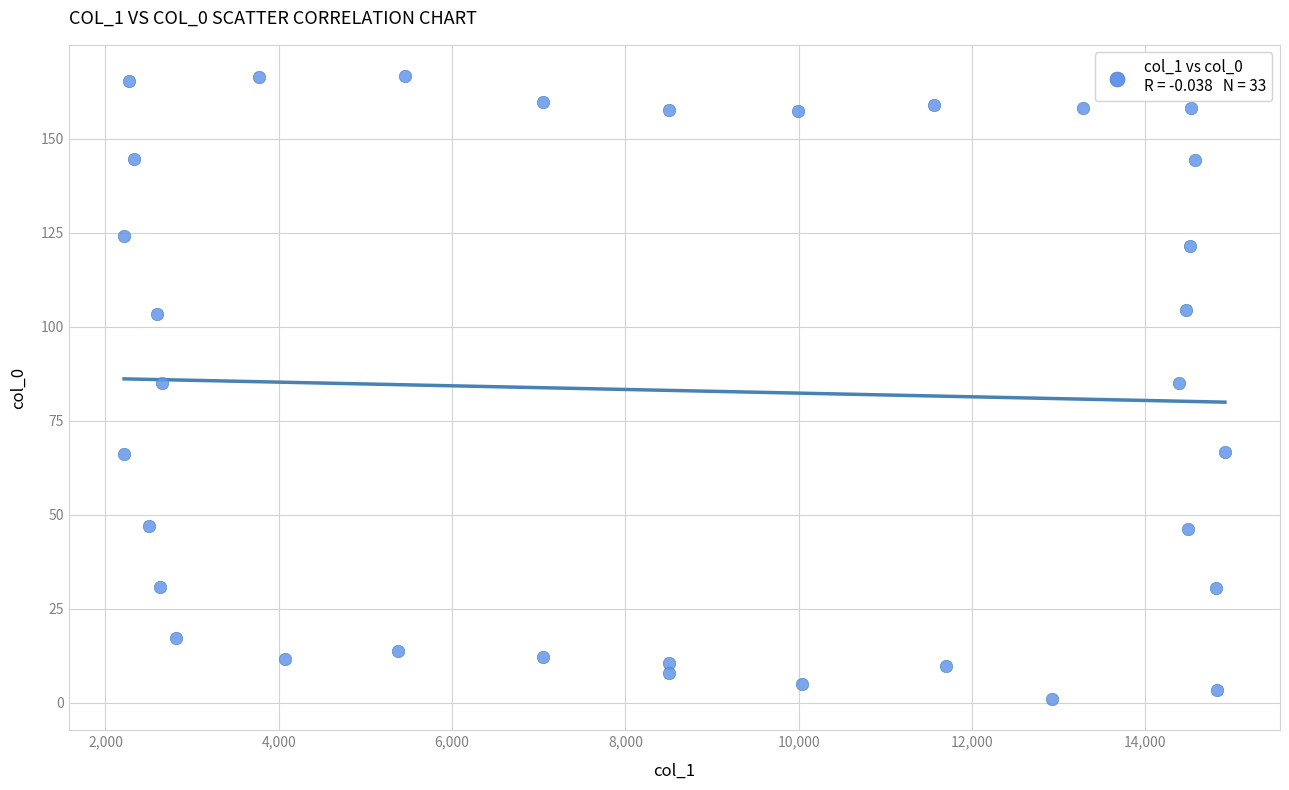

What is the range of X values (max minus min)?

12703.9